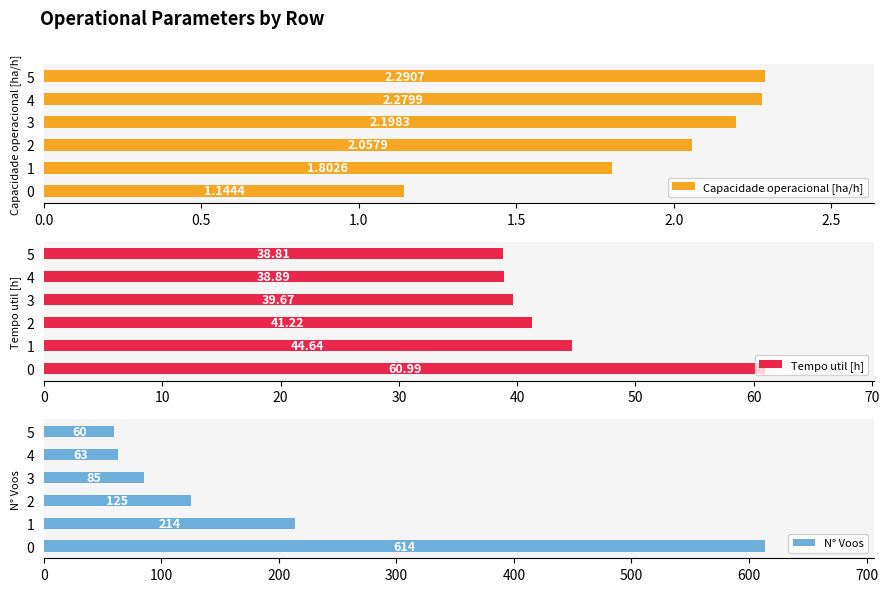

What is the average value of the Capacidade operacional [ha/h] series?

2.0